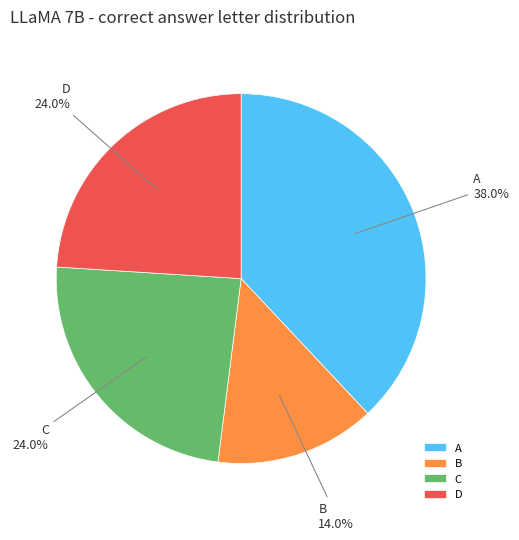

What percentage is NOT represented by B?

86.0%